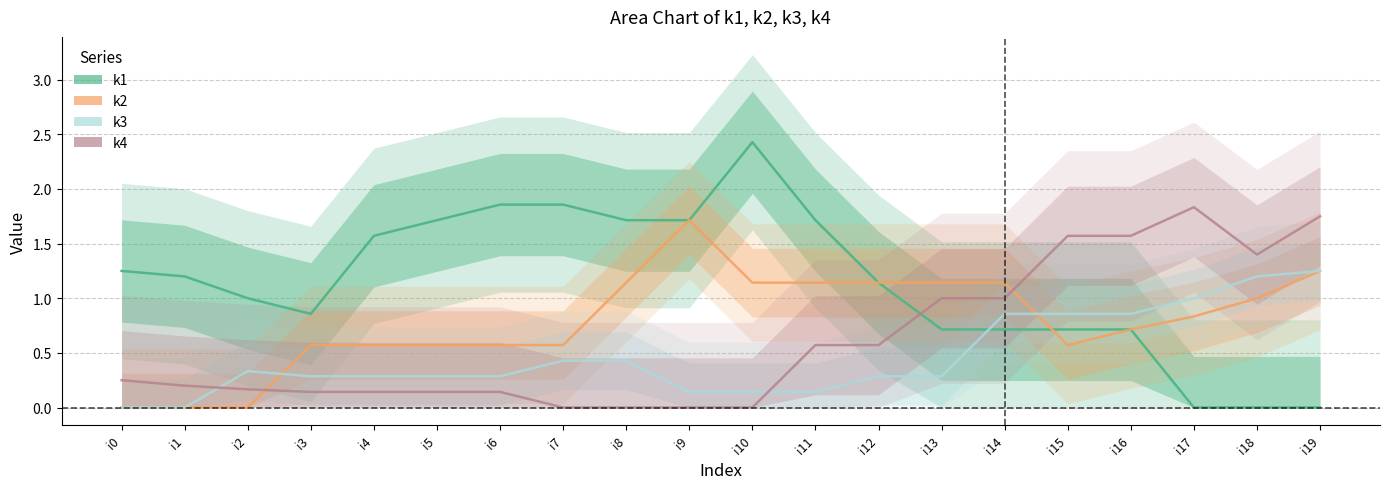

What is the value of the k1 point at the 13th from the left?

1.1